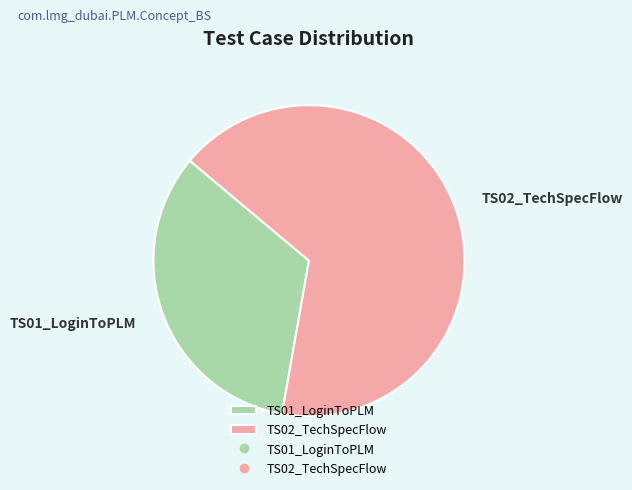

Do TS02_TechSpecFlow and TS01_LoginToPLM together represent more than half of the pie?

Yes